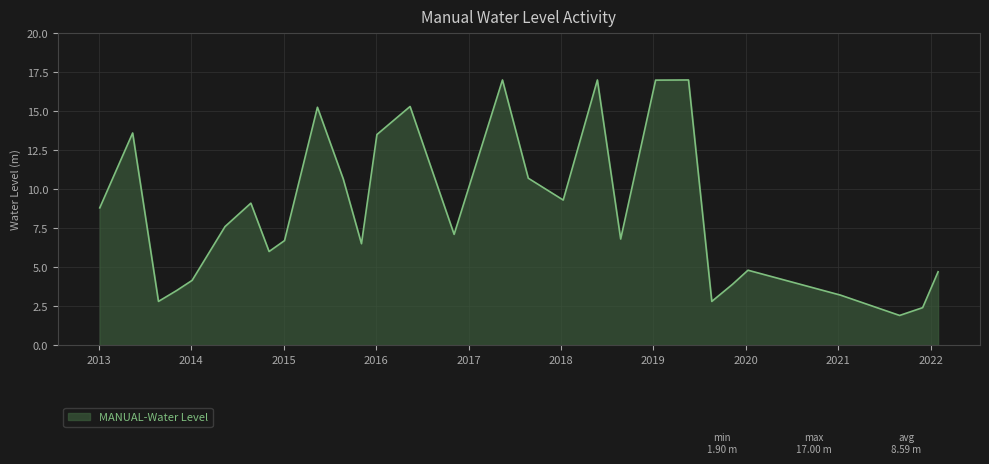

What is the difference between the maximum and minimum values?

15.1